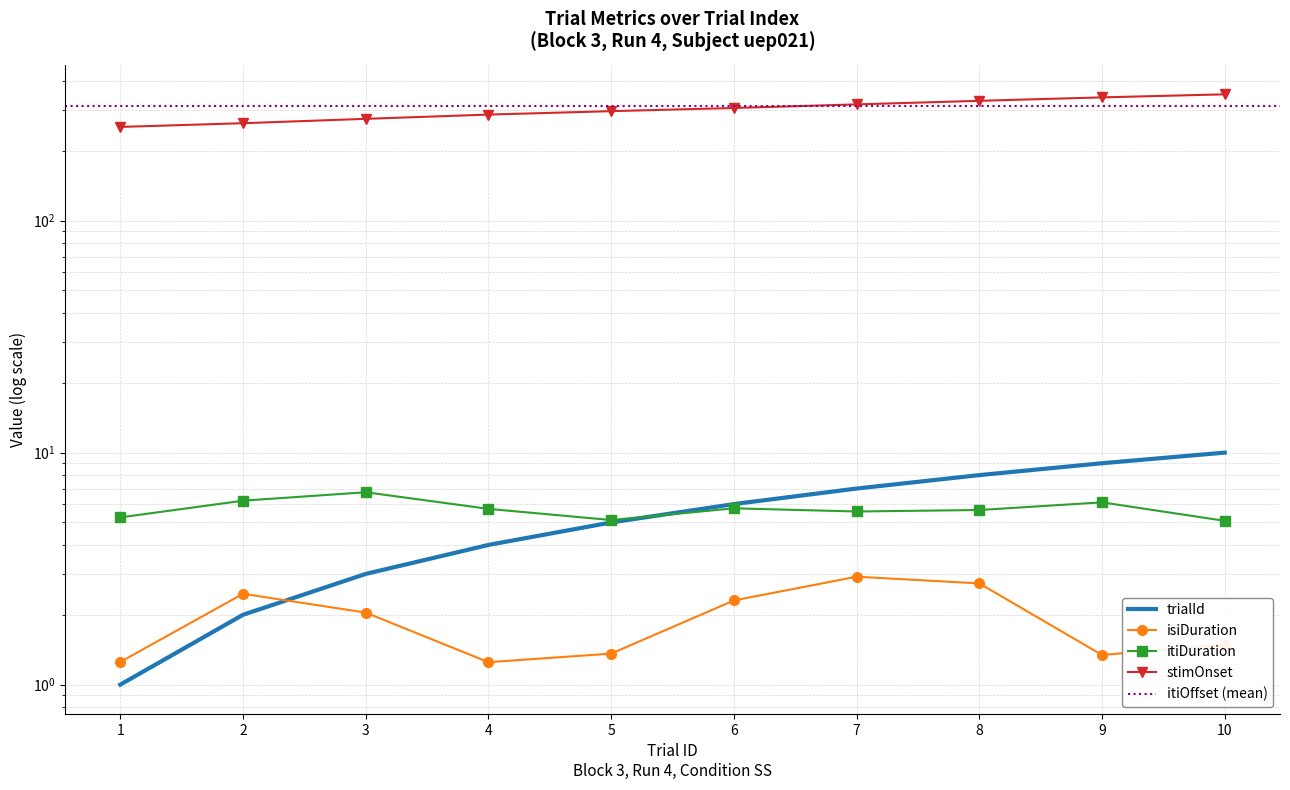

At 6, list the series in order from largest to smallest.

stimOnset, trialId, itiDuration, isiDuration